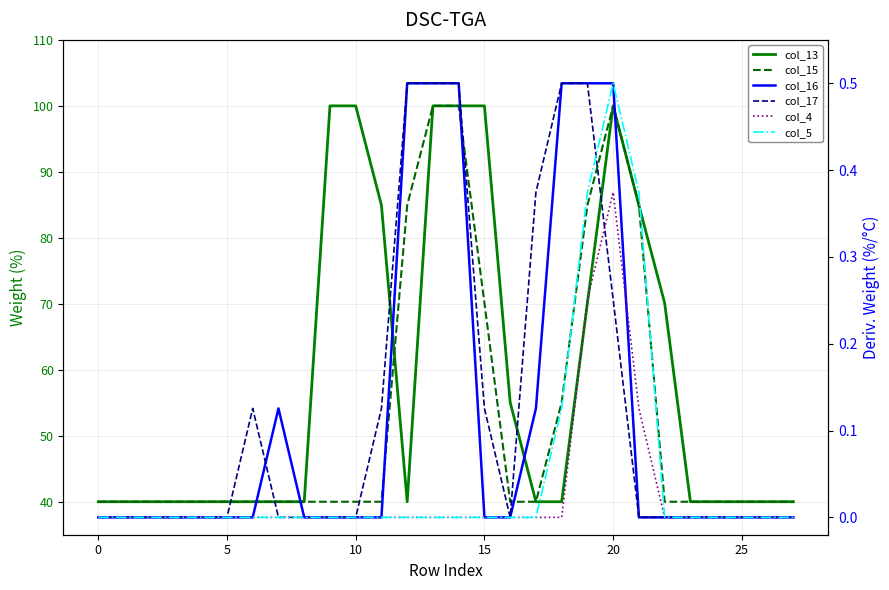

Between which two adjacent categories do col_17 and col_4 first intersect?

19 and 20